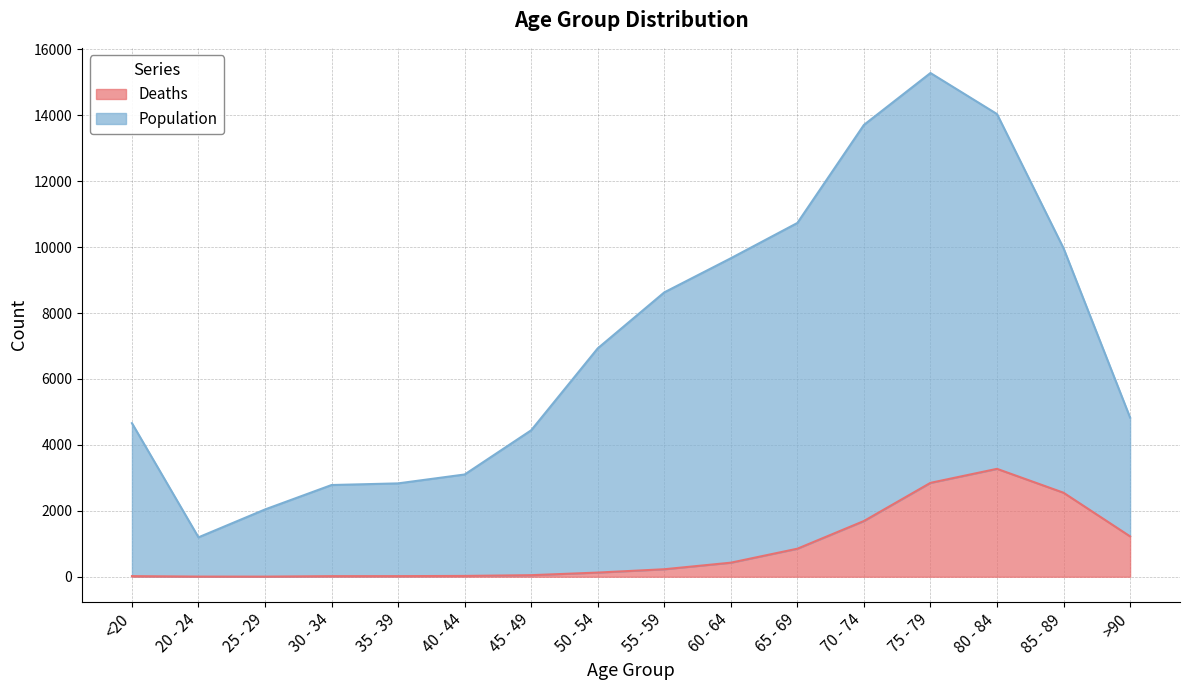

Does the chart have visible grid lines?

Yes